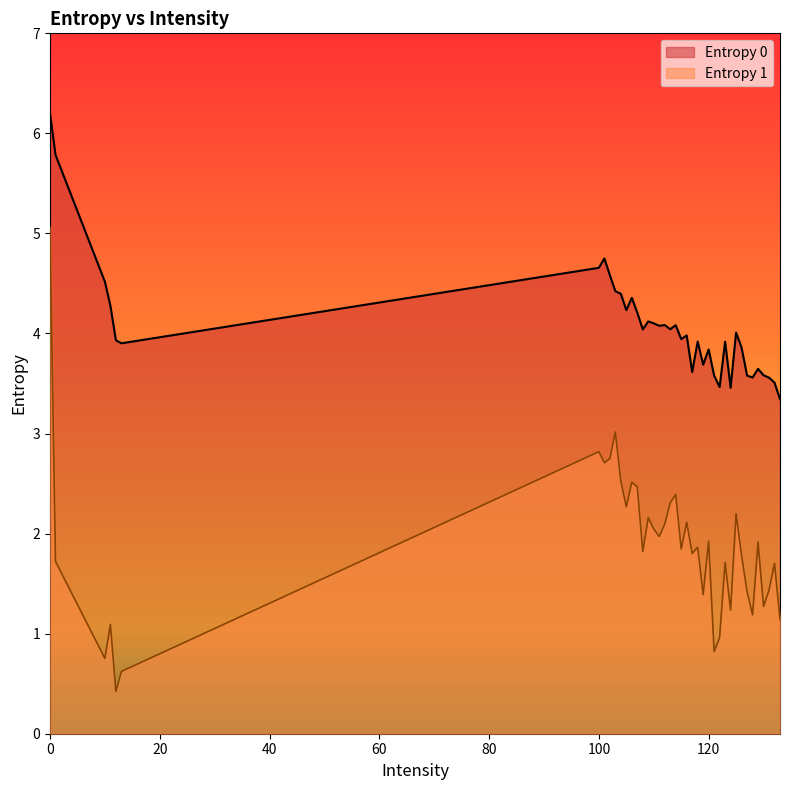

Reading left to right, what are all the values shown in this chart?

Entropy 0: 0=6.2	1=5.8	10=4.5	11=4.3	12=3.9	13=3.9	100=4.7	101=4.8	102=4.6	103=4.4	104=4.4	105=4.2	106=4.4	107=4.2	108=4.0	109=4.1	110=4.1	111=4.1	112=4.1	113=4.0	114=4.1	115=3.9	116=4.0	117=3.6	118=3.9	119=3.7	120=3.8	121=3.6	122=3.5	123=3.9	124=3.5	125=4.0	126=3.9	127=3.6	128=3.6	129=3.6	130=3.6	131=3.6	132=3.5	133=3.3
Entropy 1: 0=5.1	1=1.7	10=0.8	11=1.1	12=0.4	13=0.6	100=2.8	101=2.7	102=2.7	103=3.0	104=2.5	105=2.3	106=2.5	107=2.5	108=1.8	109=2.2	110=2.0	111=2.0	112=2.1	113=2.3	114=2.4	115=1.8	116=2.1	117=1.8	118=1.9	119=1.4	120=1.9	121=0.8	122=1.0	123=1.7	124=1.2	125=2.2	126=1.8	127=1.4	128=1.2	129=1.9	130=1.3	131=1.4	132=1.7	133=1.1